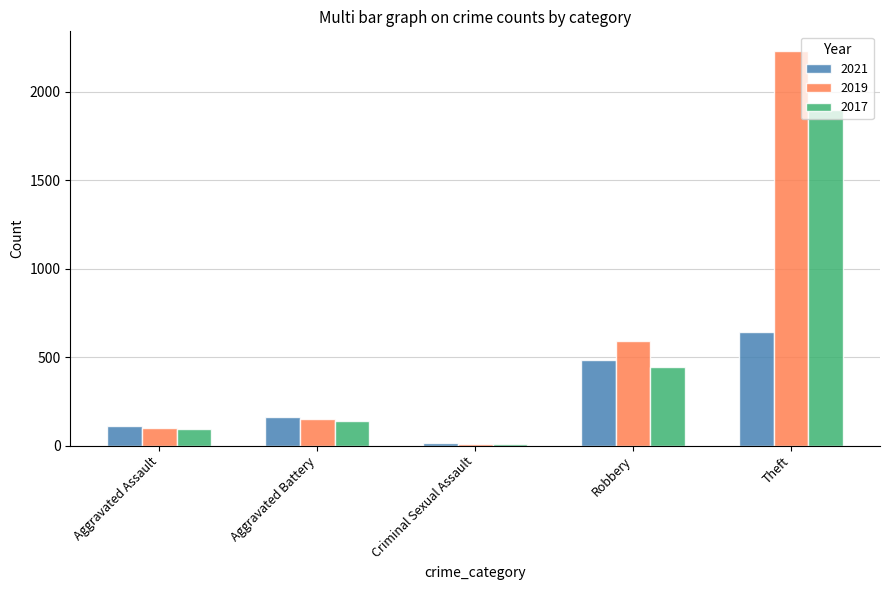

What is the difference between the maximum and minimum values in the 2021 series?

628